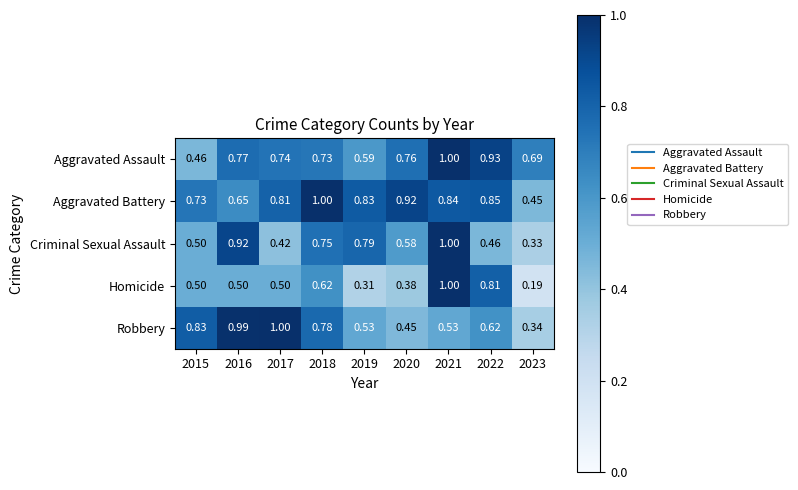

Which series has the largest total across all categories?

Aggravated Battery